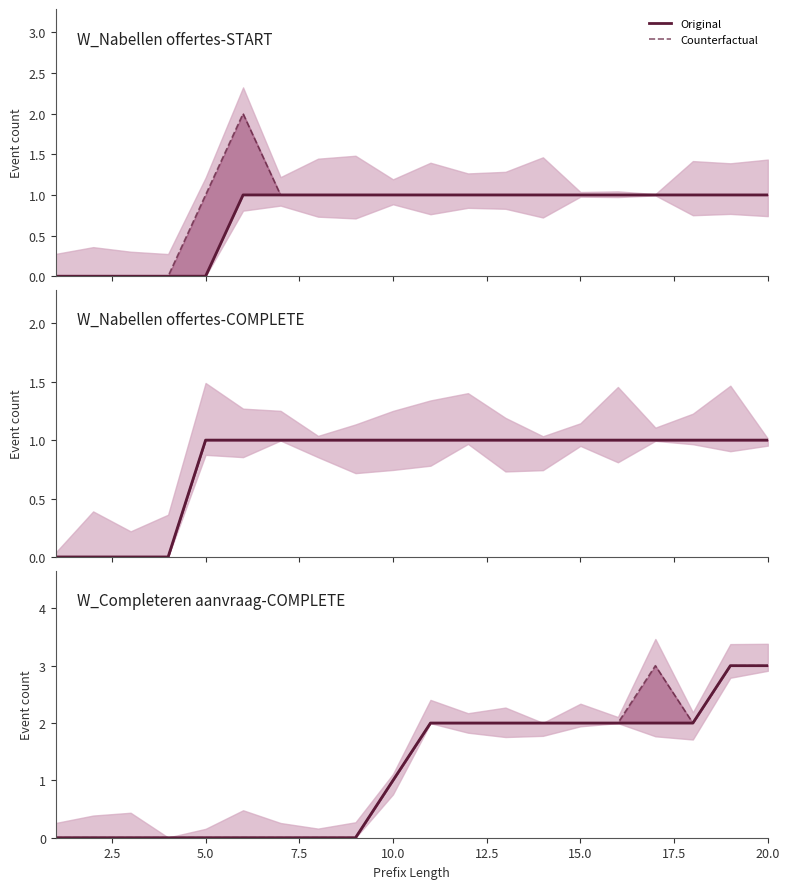

What is the highest value of the Counterfactual series?

3